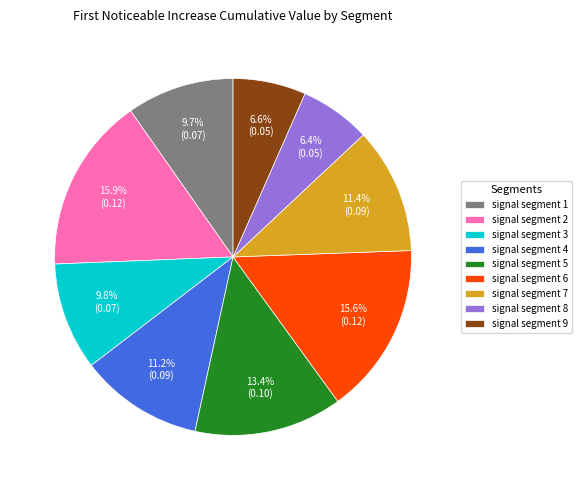

How many slices are in this pie chart?

9